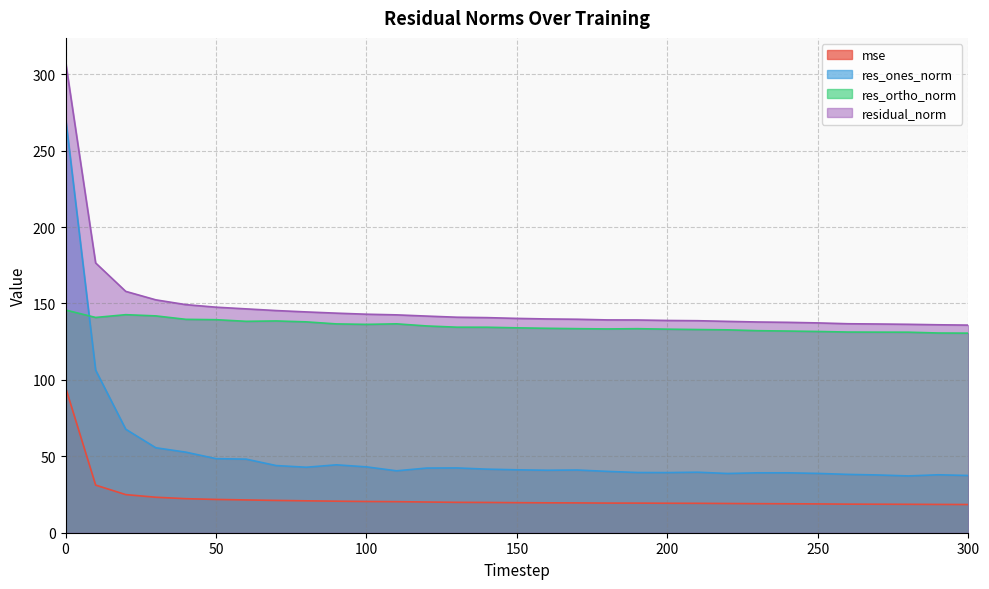

What is the spread (max minus min) of values at 10?

145.4